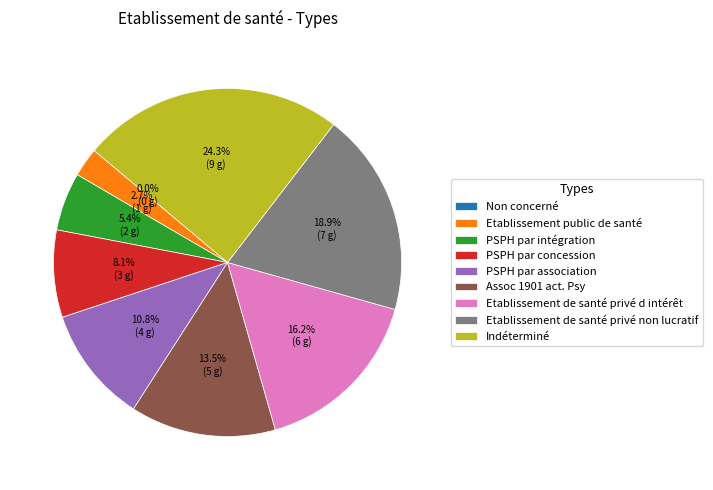

Is PSPH par concession the majority of the pie?

No